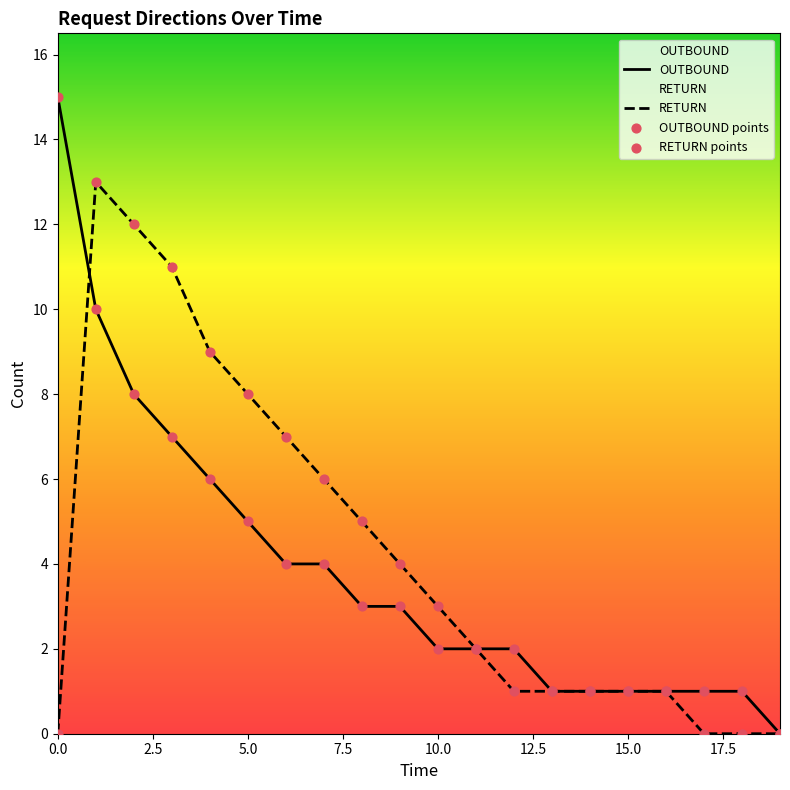

What are all the series names shown in the legend?

OUTBOUND, RETURN, OUTBOUND points, RETURN points